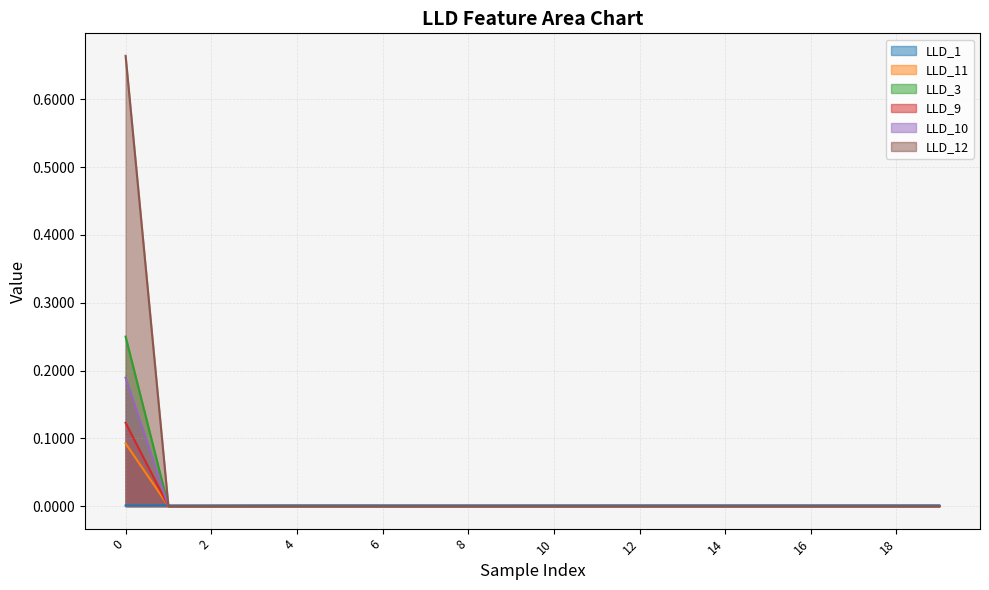

True or false: LLD_12 and LLD_10 cross at least once.

False